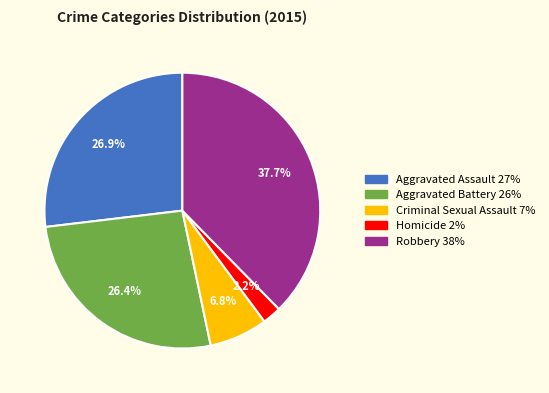

True or false: Homicide accounts for 2% of the total.

True